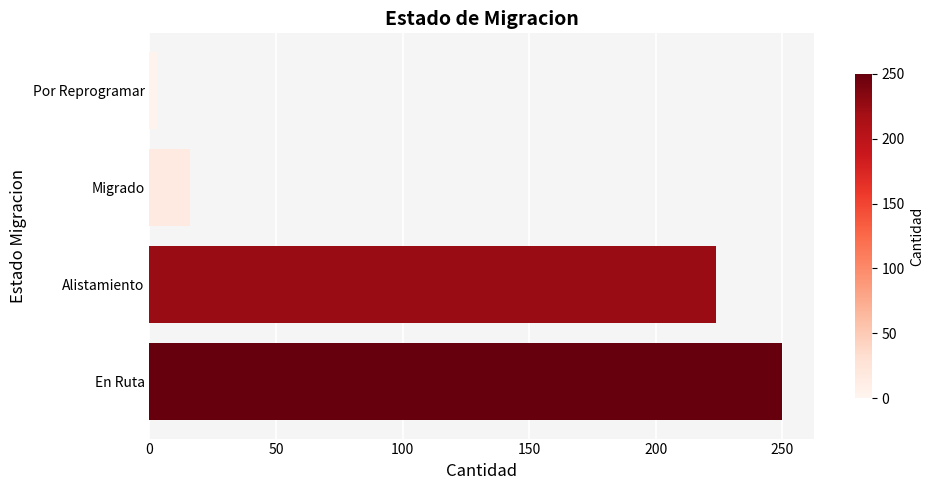

Reading bottom to top, transcribe all the data shown in this chart.

En Ruta=250	Alistamiento=224	Migrado=16	Por Reprogramar=3